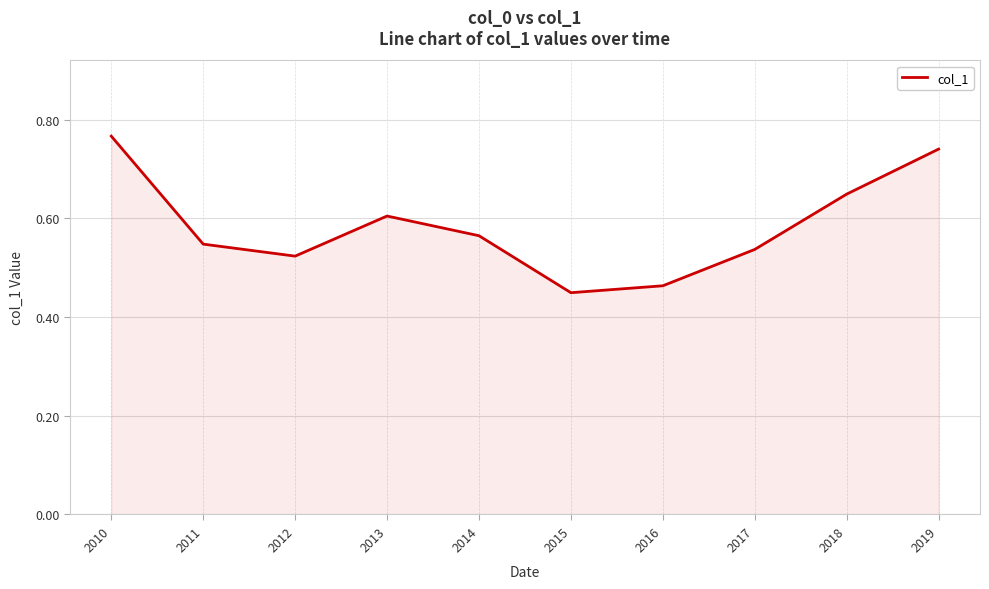

How many lines are shown in the chart?

1